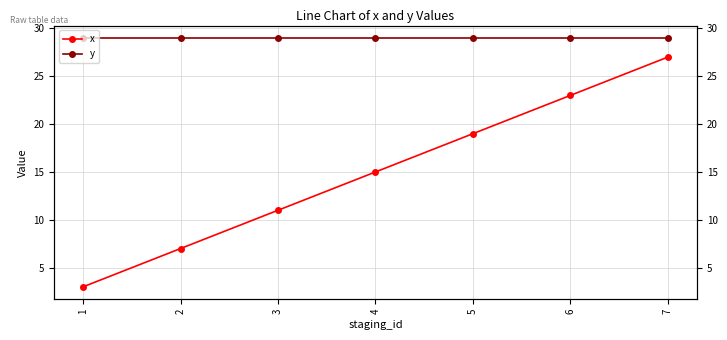

What is the sum of the y values at 7 and 5?

58